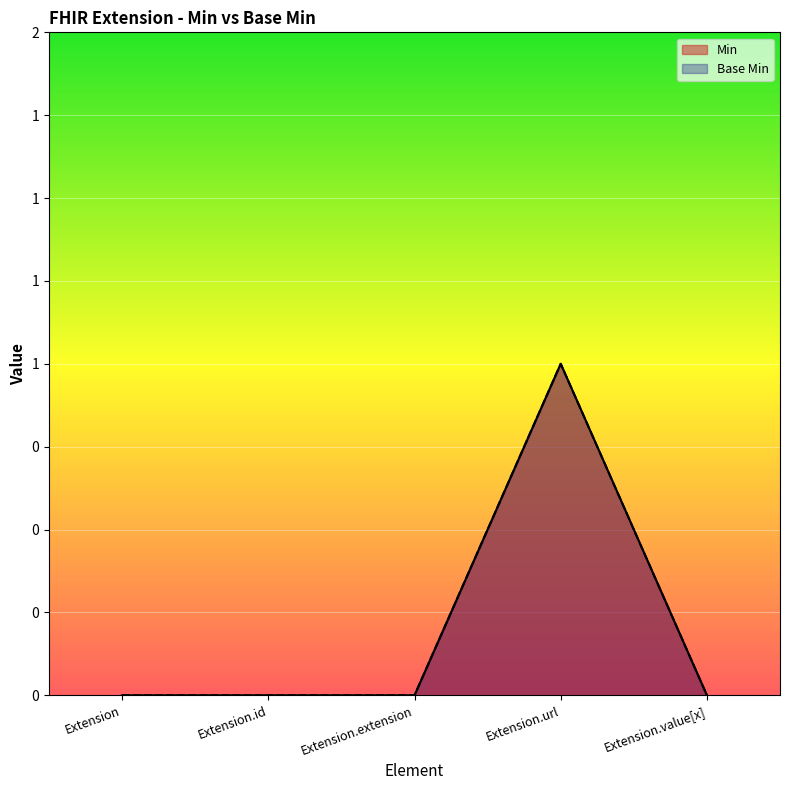

Read the Base Min value at Extension.url.

1